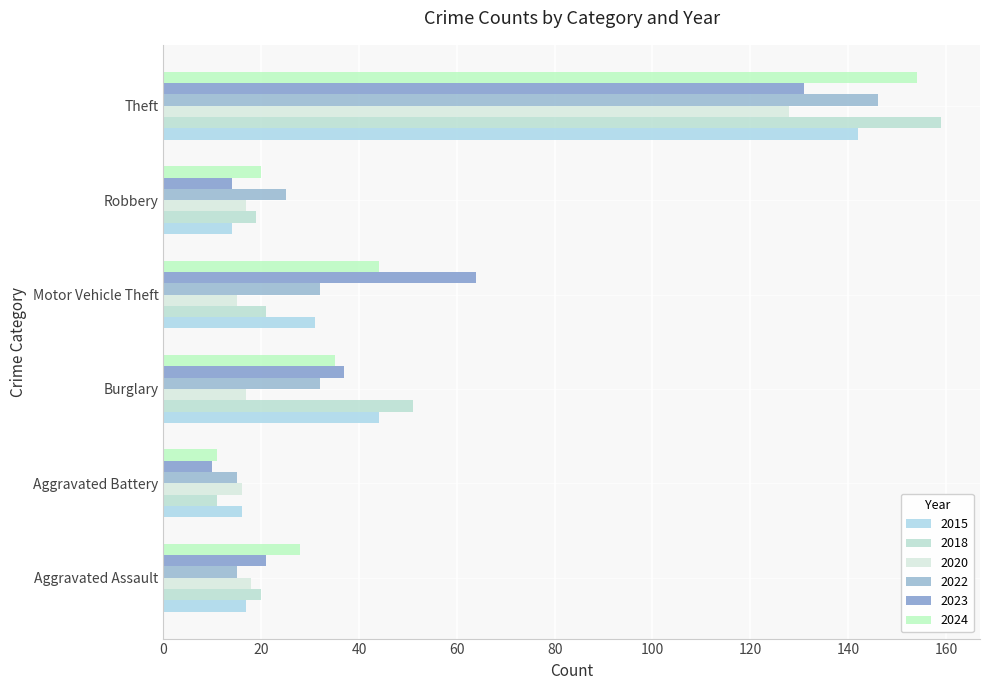

True or false: 2015 has a value of 19 at Burglary.

False